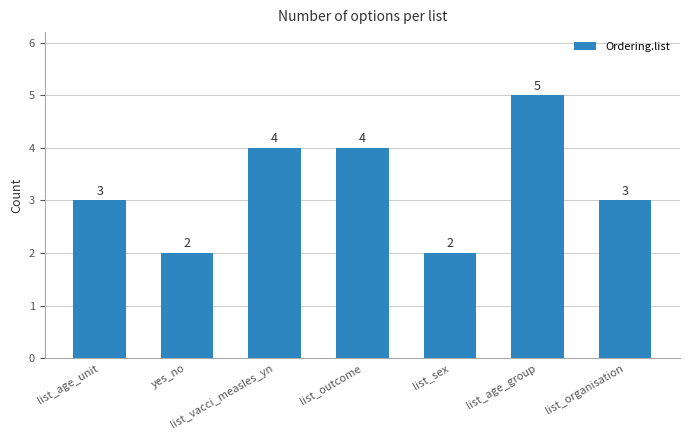

Reading left to right, list all the values displayed in this chart.

3	2	4	4	2	5	3